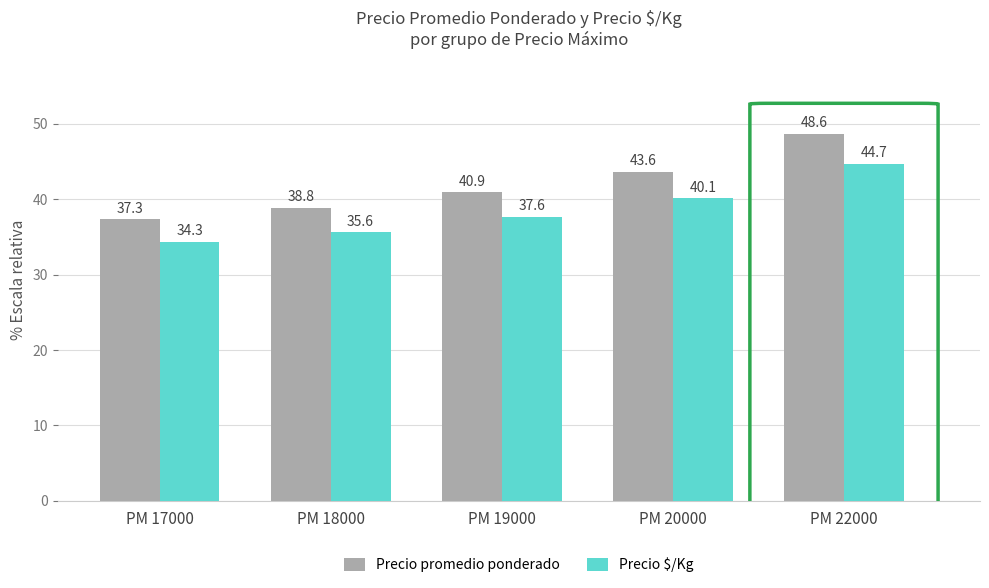

How many categories are shown in the chart?

5